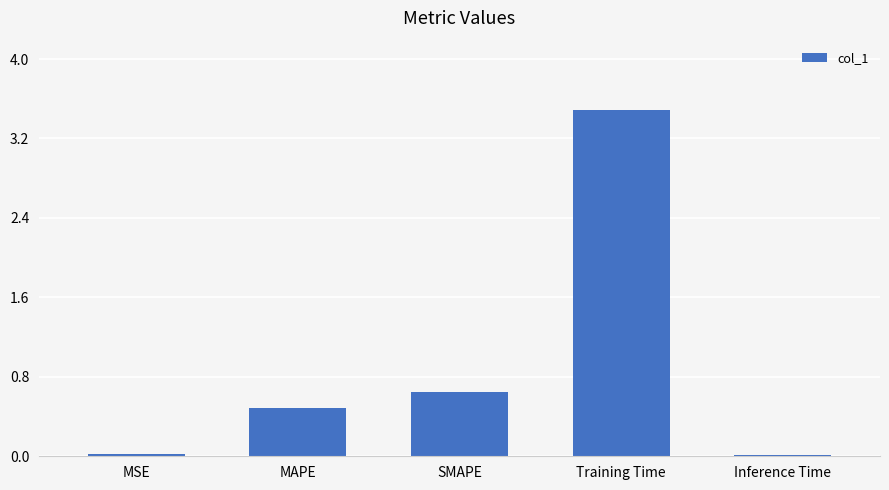

What is the average value?

0.9